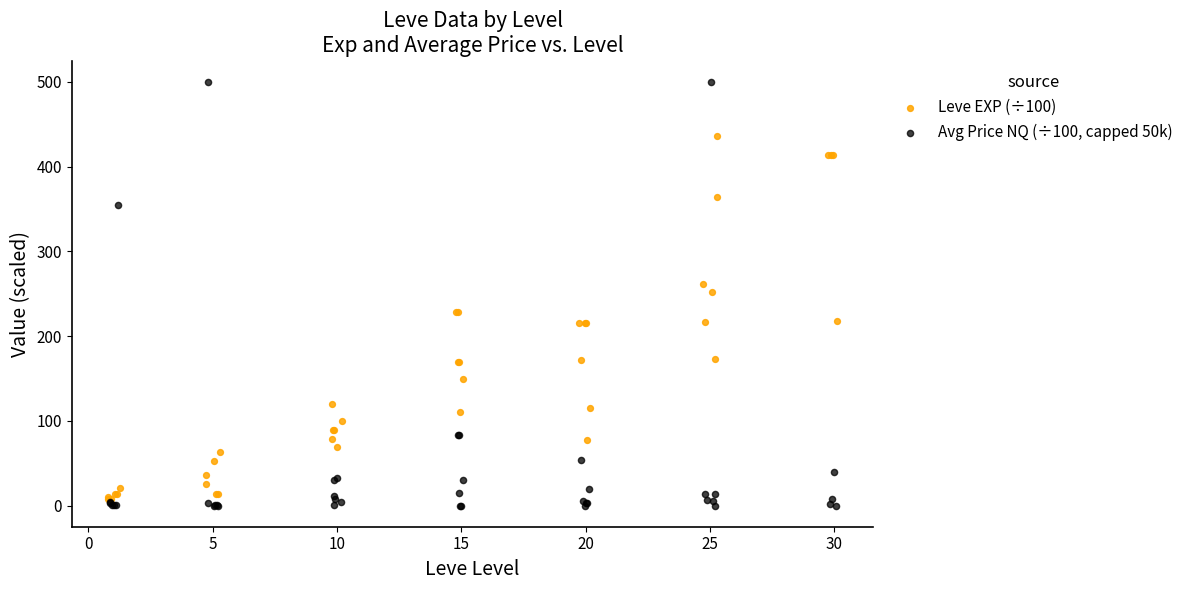

Which series reaches the minimum Y coordinate?

Avg Price NQ (÷100, capped 50k)